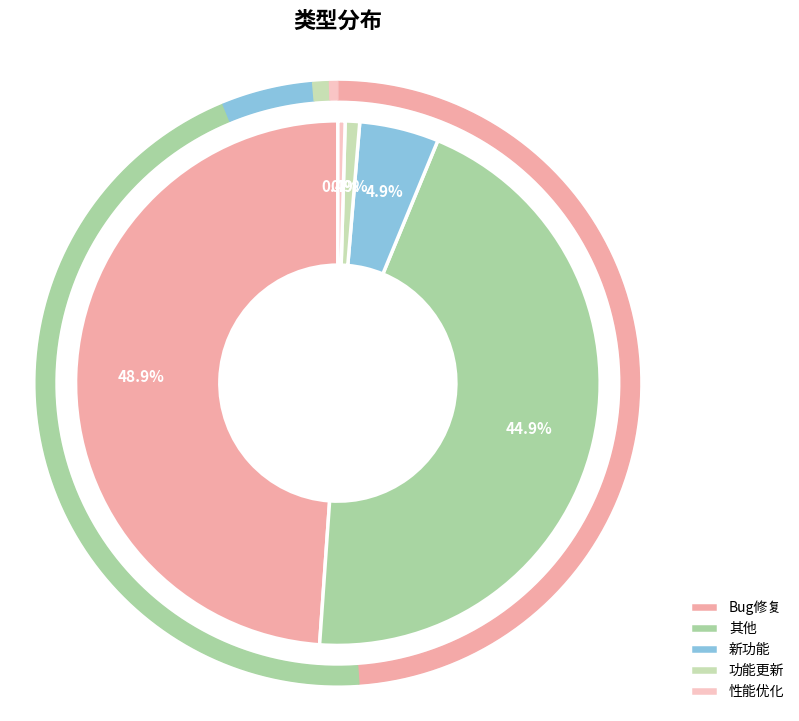

To the nearest percent, what is the average slice percentage?

20%